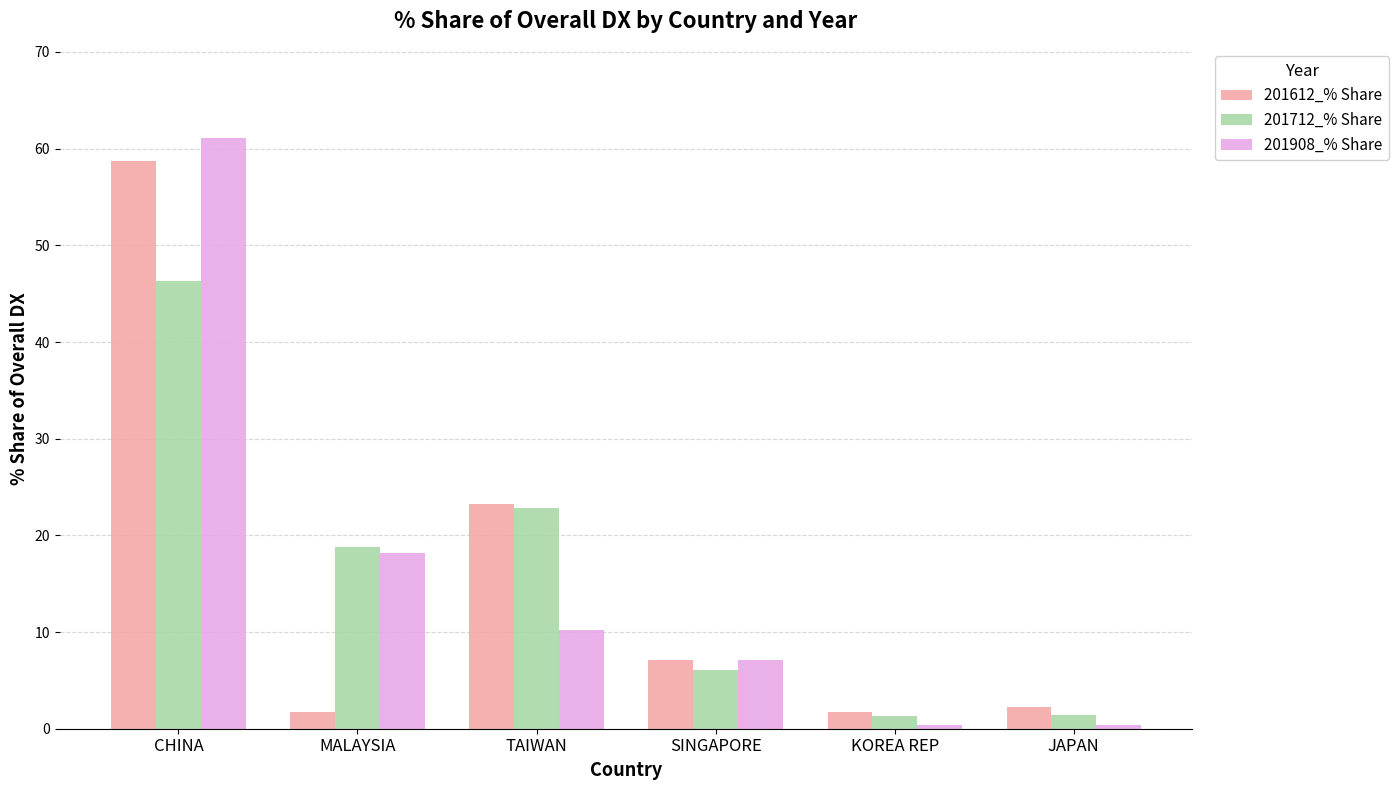

What is the difference between the second highest and second lowest values in the 201908_% Share series?

17.8